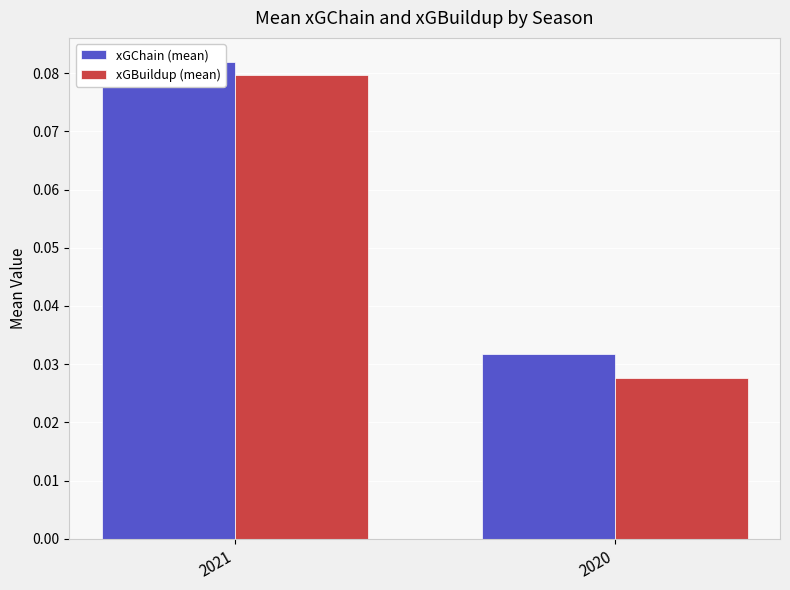

What is the total value across all series at 2021?

0.2